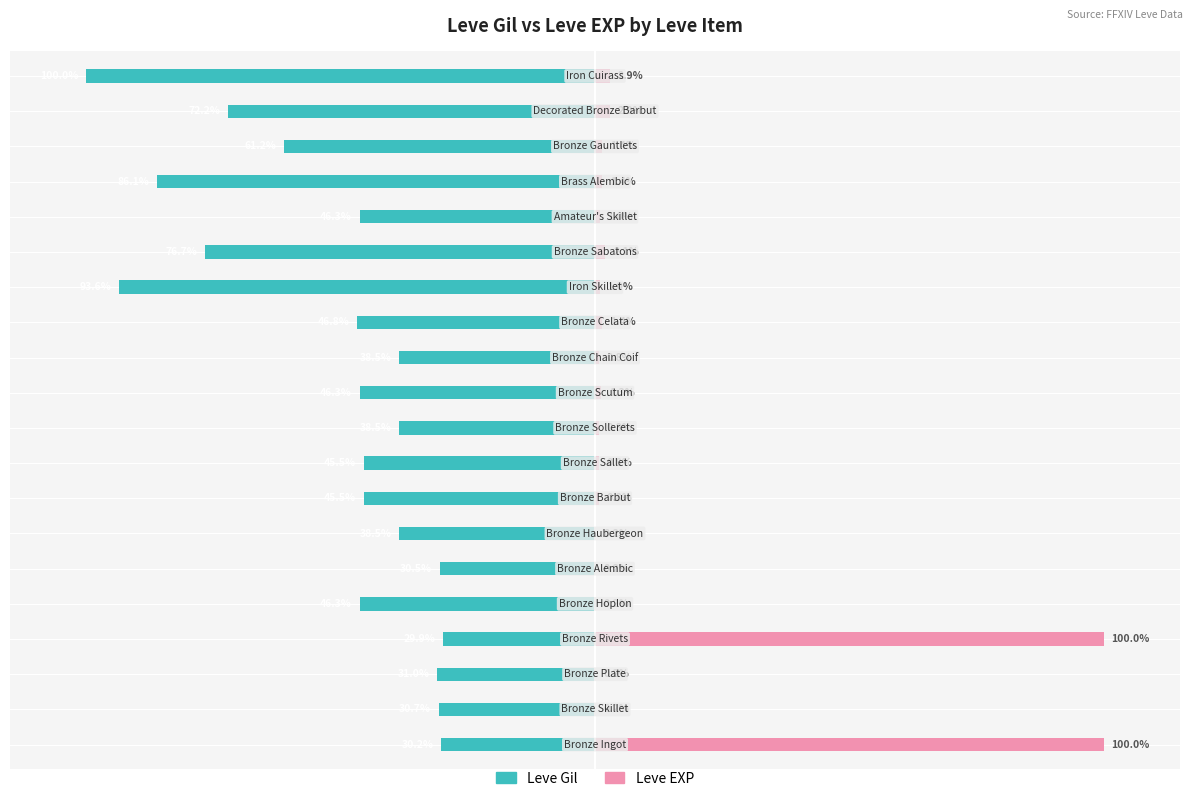

The value of Leve EXP at 6 is 0.1. True or false?

False